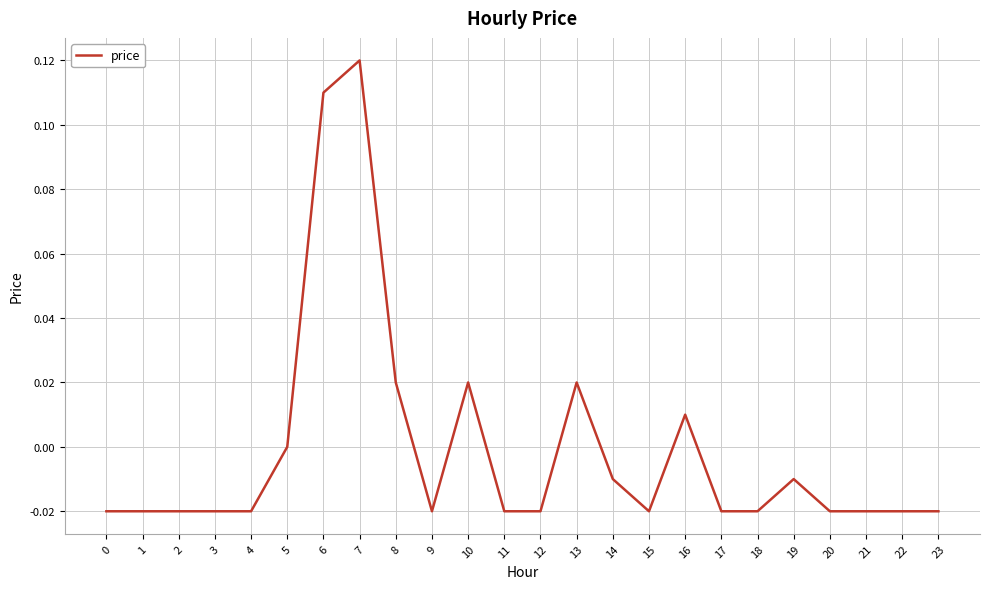

Count the number of data series in this chart.

1